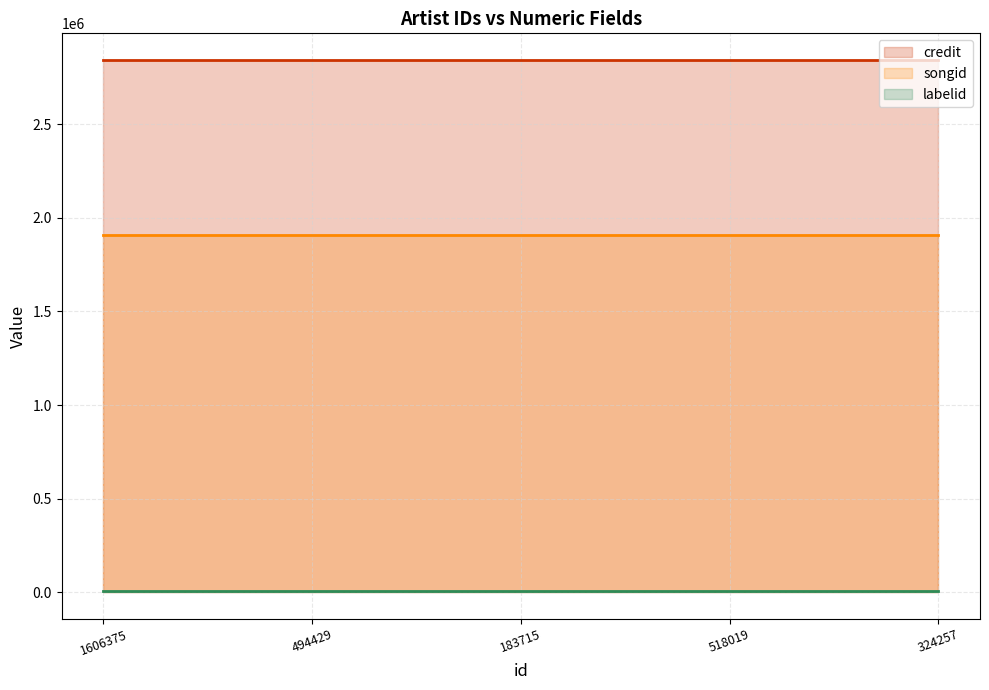

What is the lowest value of the songid (line) series?

1909656